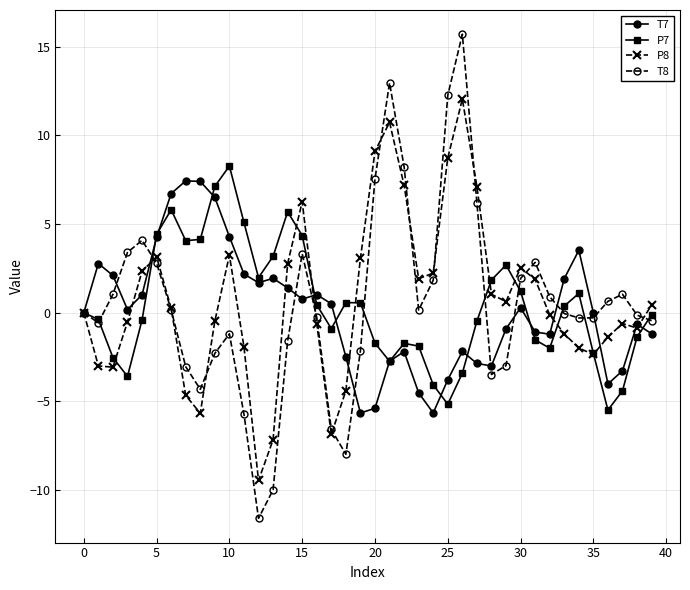

What is the value of the T7 point at the 32nd from the left?

-1.1